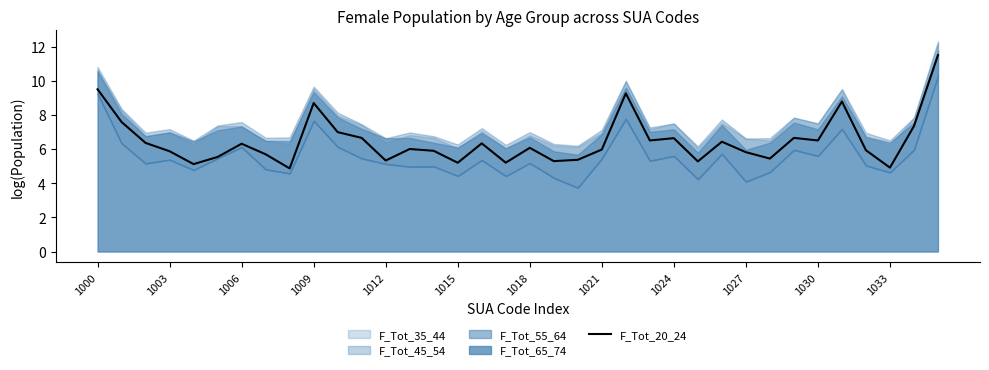

How many interior local valleys (lower than both neighbors) does the data have?

11